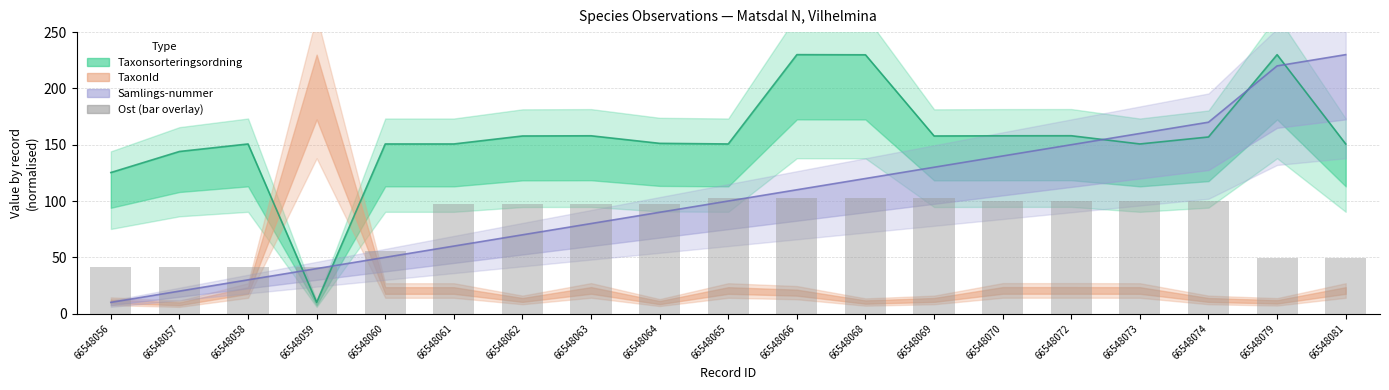

The value at 66548059 is 41.2. True or false?

True